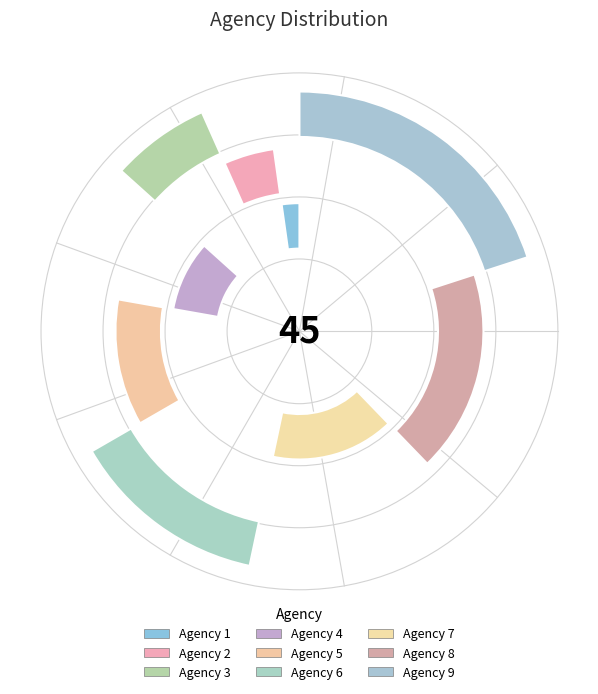

What percentage is the Agency 3 slice, to the nearest percent?

7%